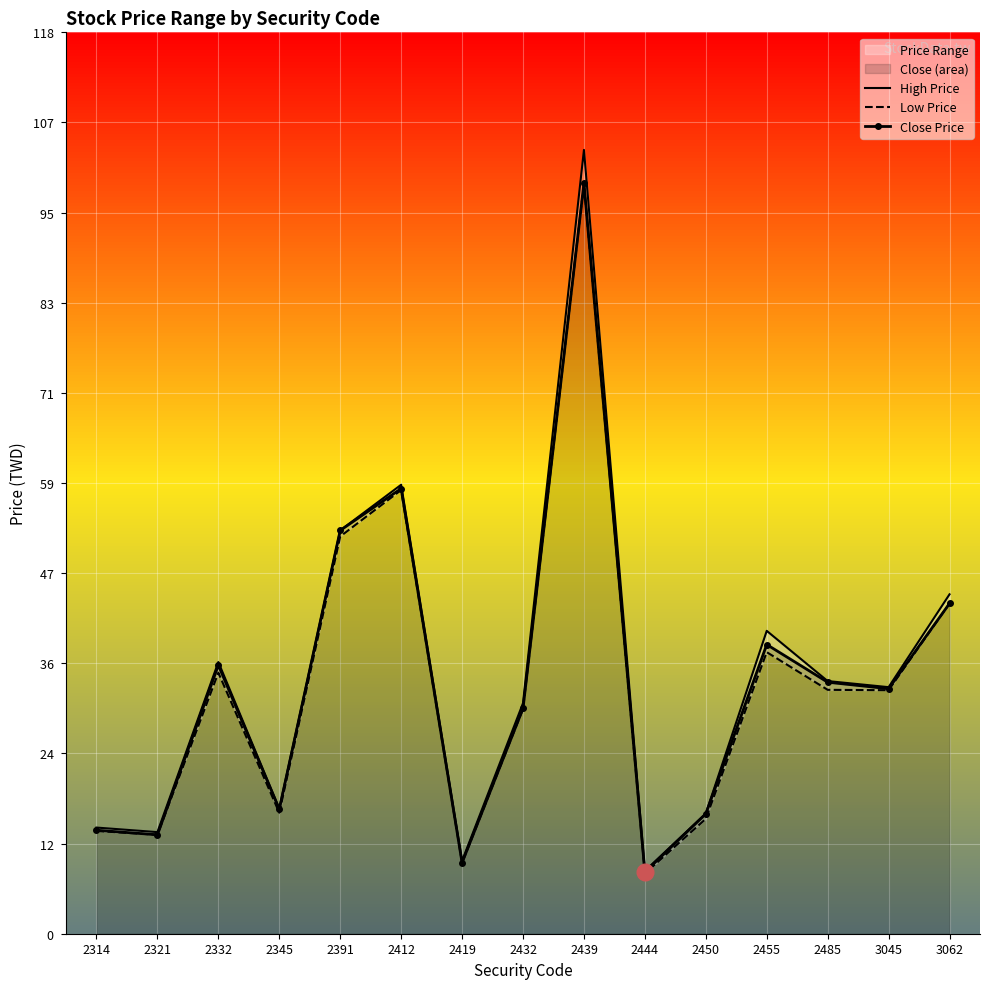

What is the value of the Close Price point at the 2nd from the left?

13.0